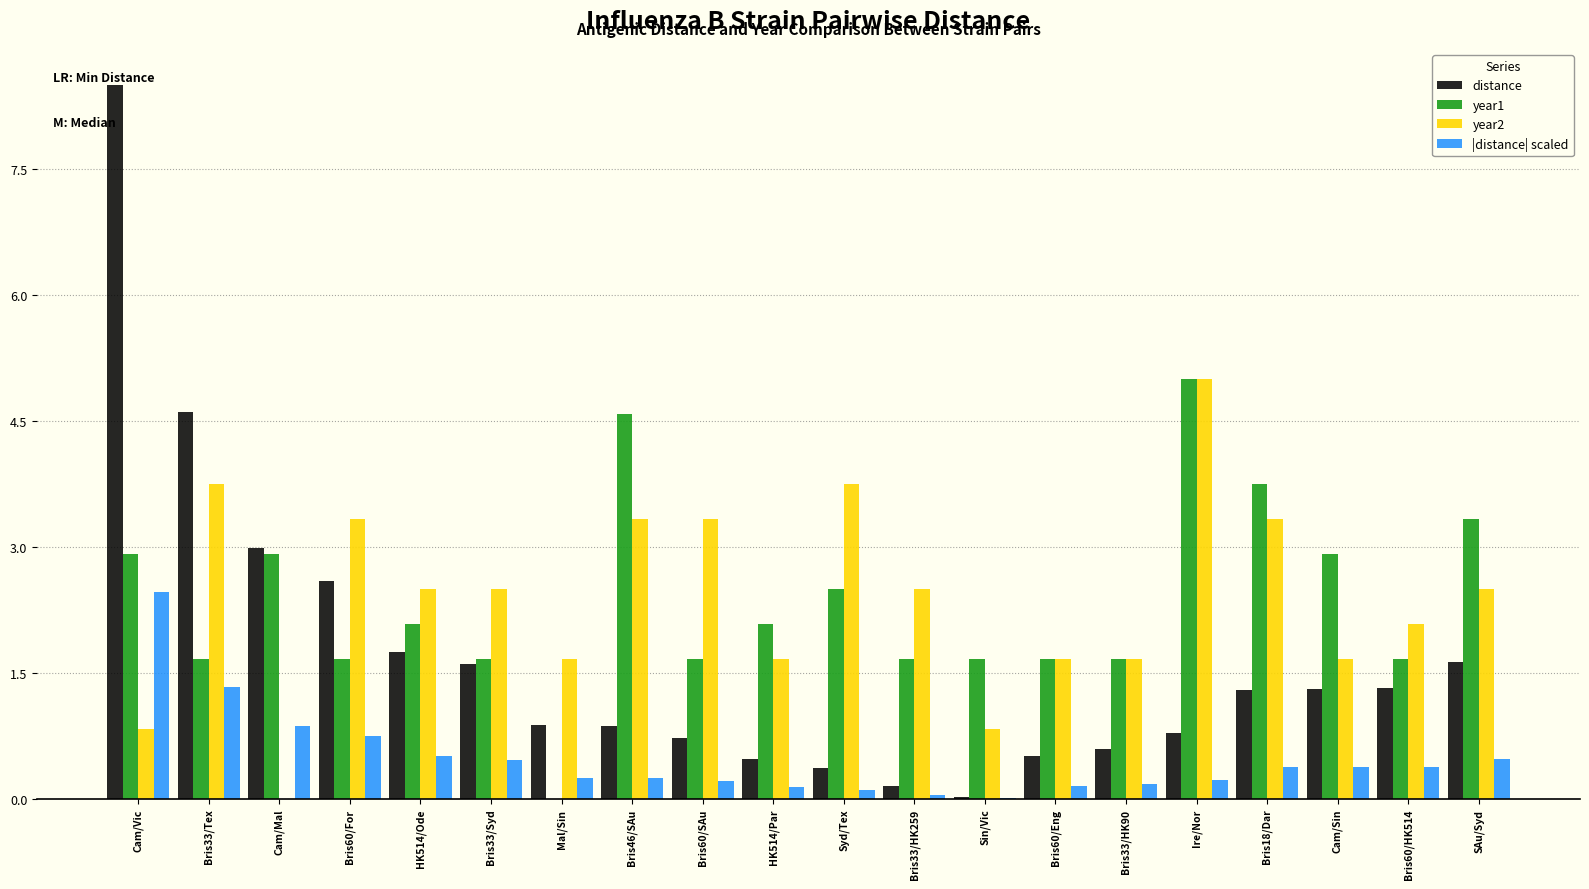

Which series has the largest range (max minus min)?

distance